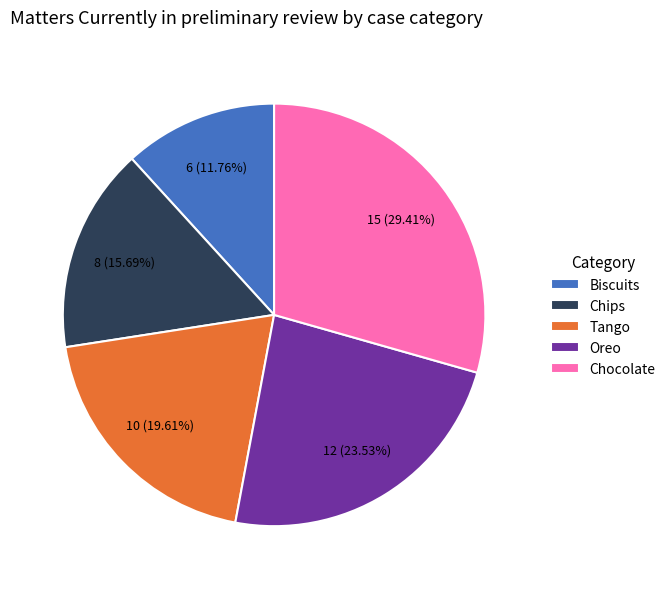

Is it true that Tango is 5% of the pie?

False